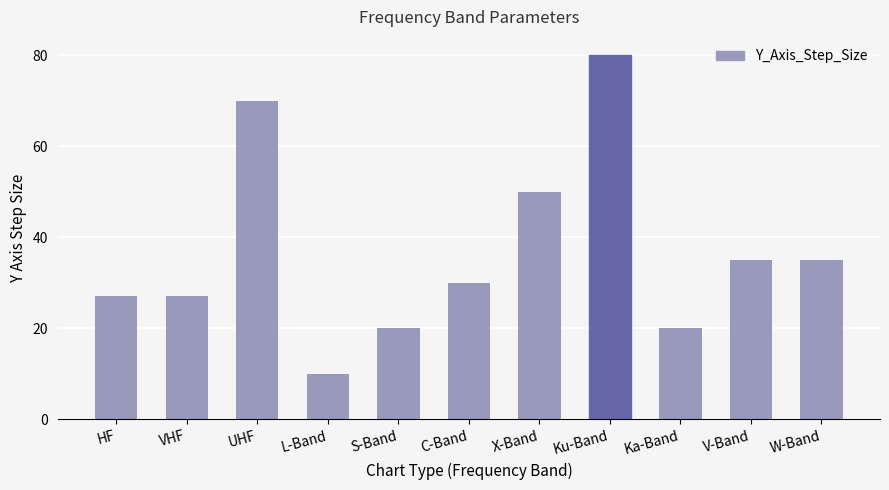

Which has a higher value, X-Band or S-Band?

X-Band